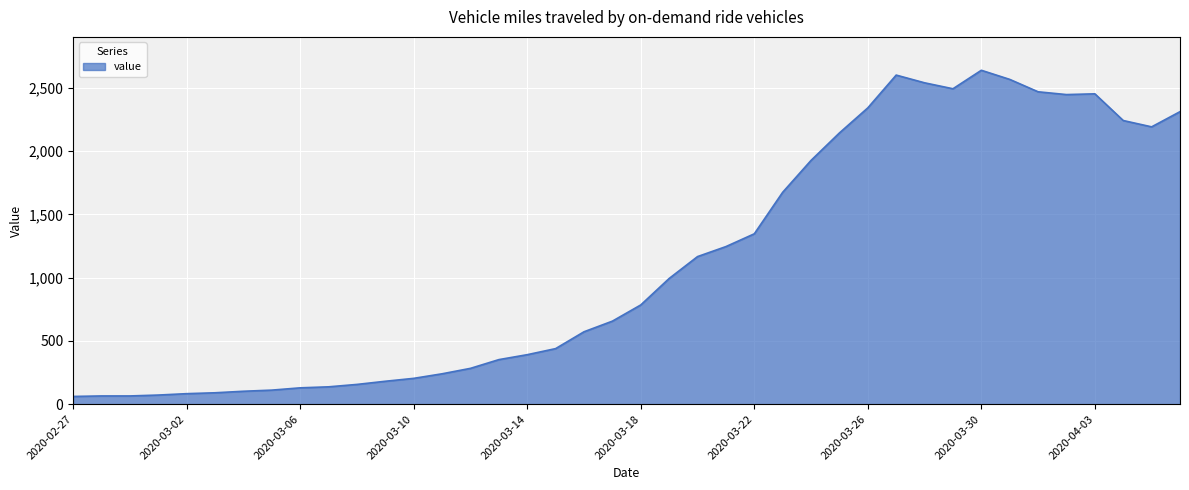

How many lines are shown in the chart?

1